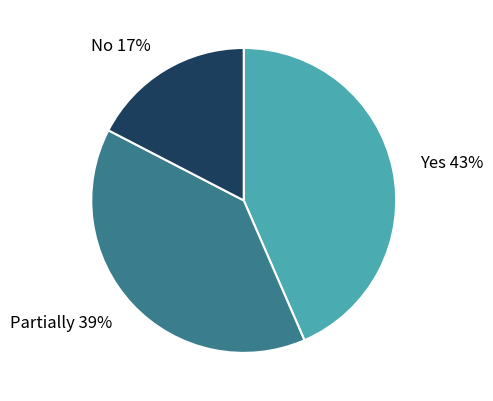

To the nearest percent, what is the difference between the No and Partially slice percentages?

22%